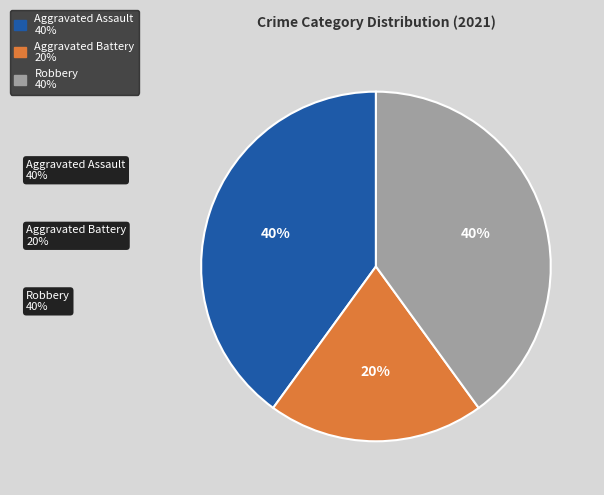

The Aggravated Assault slice represents 40% of the pie. True or false?

True